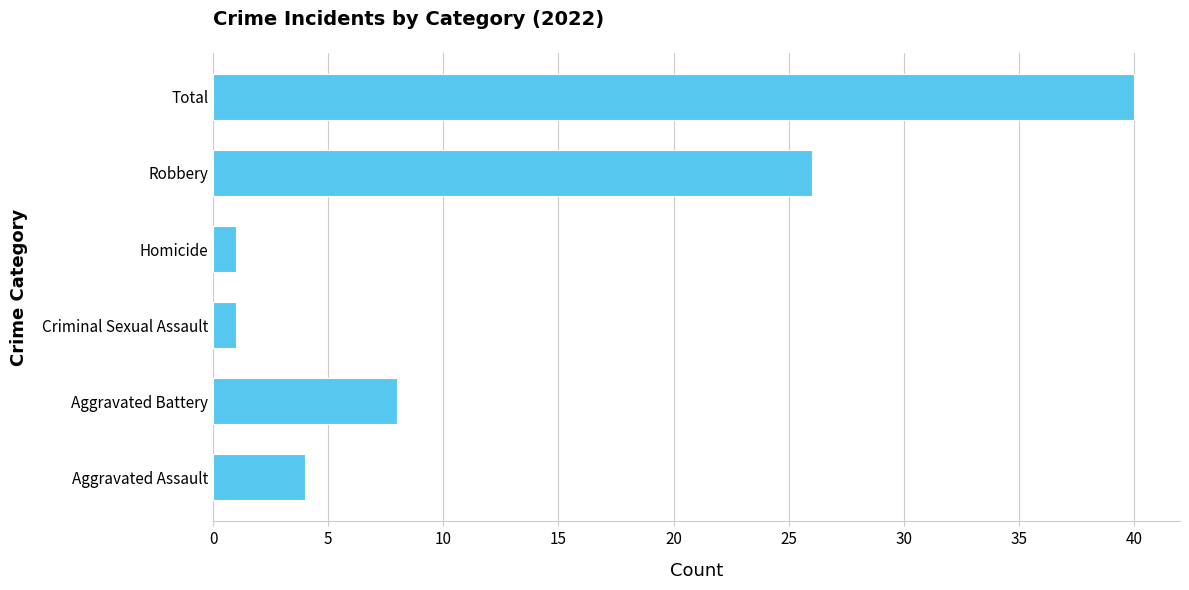

Which category has the highest value across all series?

Total